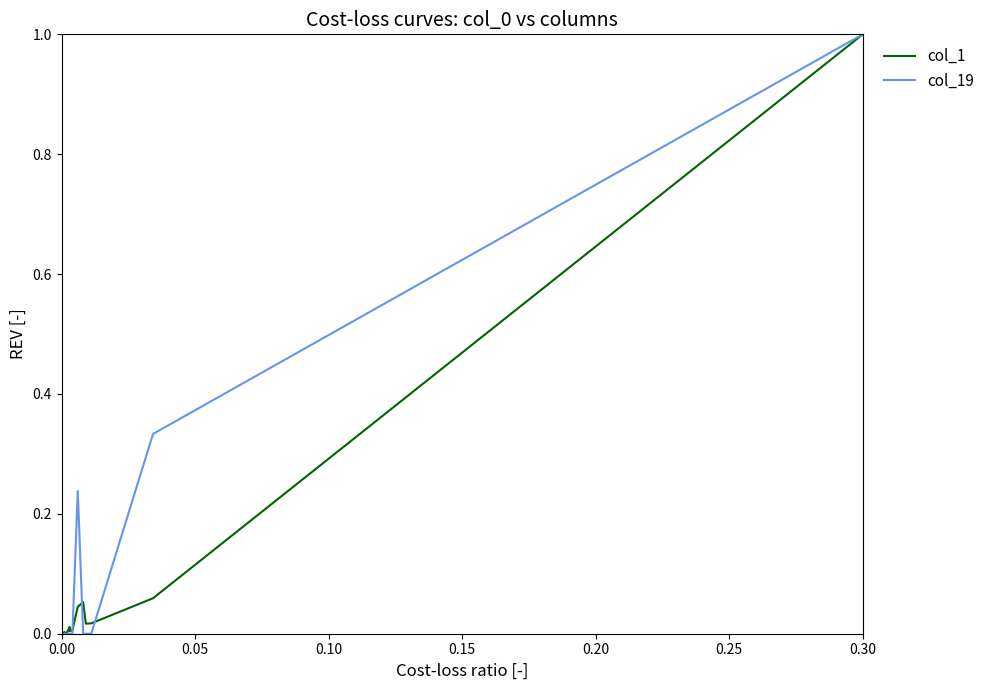

What are all the series names shown in the legend?

col_1, col_19